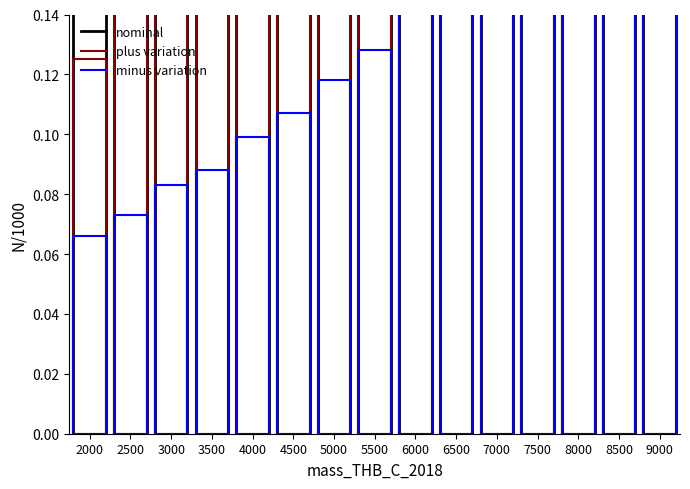

At which category is the sum across all series the highest?

3000